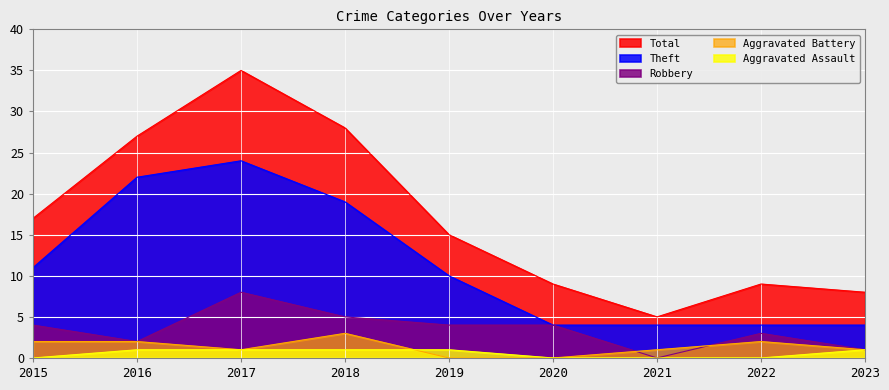

Reading left to right, list all the values displayed in this chart.

Theft: 11	22	24	19	10	4	4	4	4
Robbery: 4	2	8	5	4	4	0	3	1
Aggravated Battery: 2	2	1	3	0	0	1	2	1
Aggravated Assault: 0	1	1	1	1	0	0	0	1
Total: 17	27	35	28	15	9	5	9	8